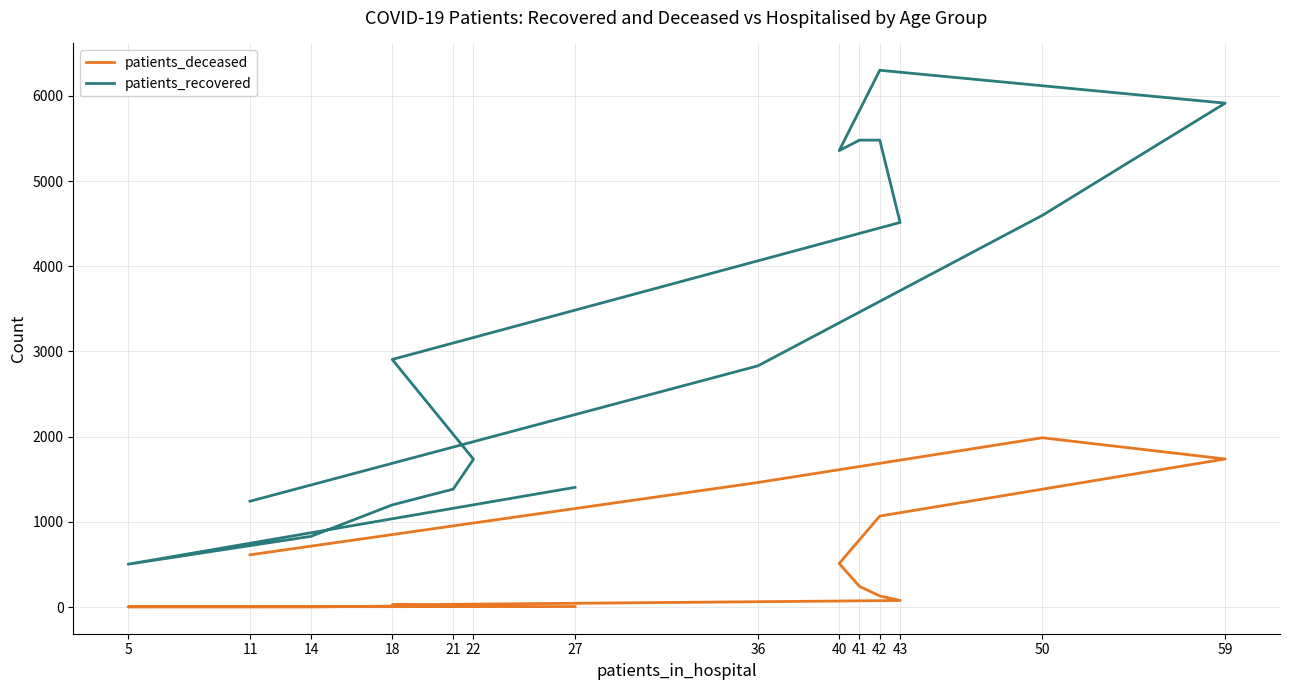

What is the greatest value displayed?

6300